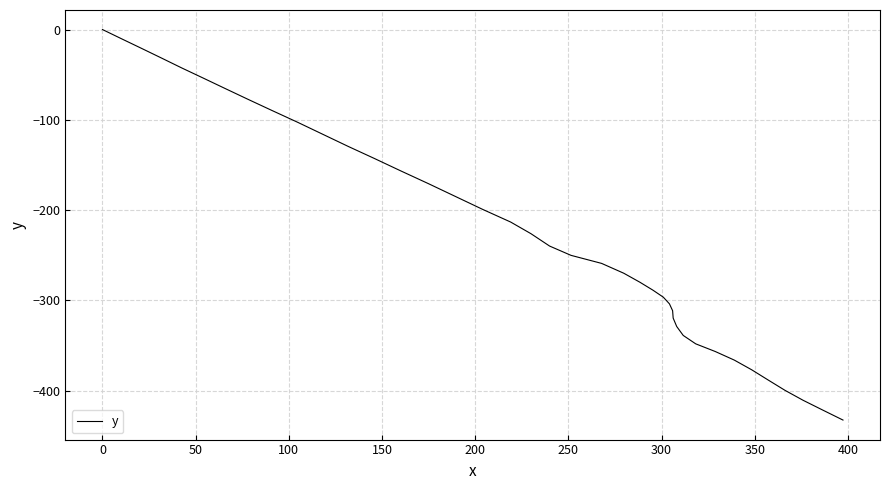

What is the difference between the second highest and second lowest values?

411.3